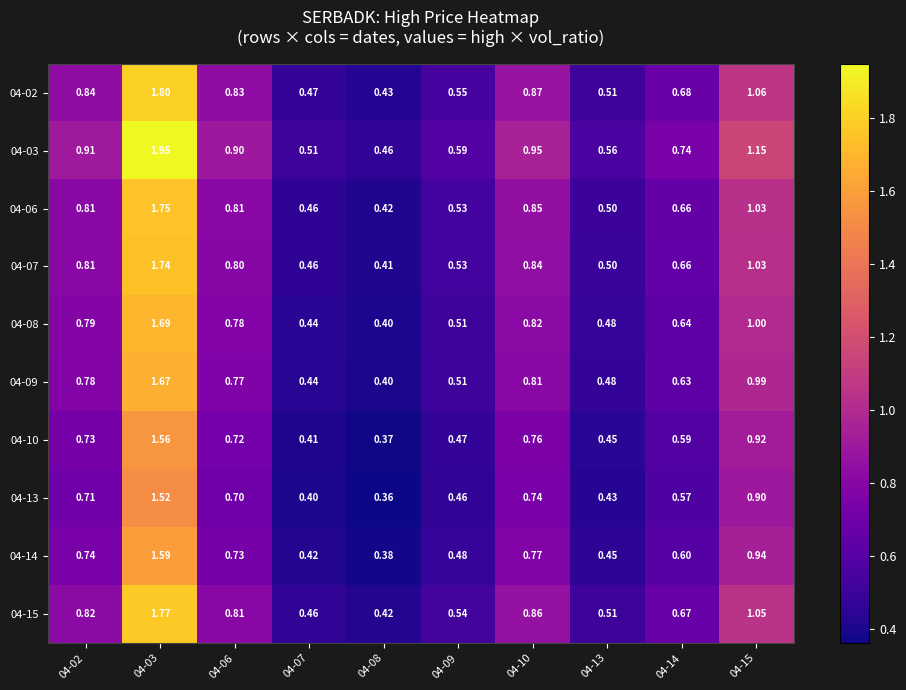

Is the value of 04-06 at 04-15 greater than the value of 04-10 at 04-08?

Yes